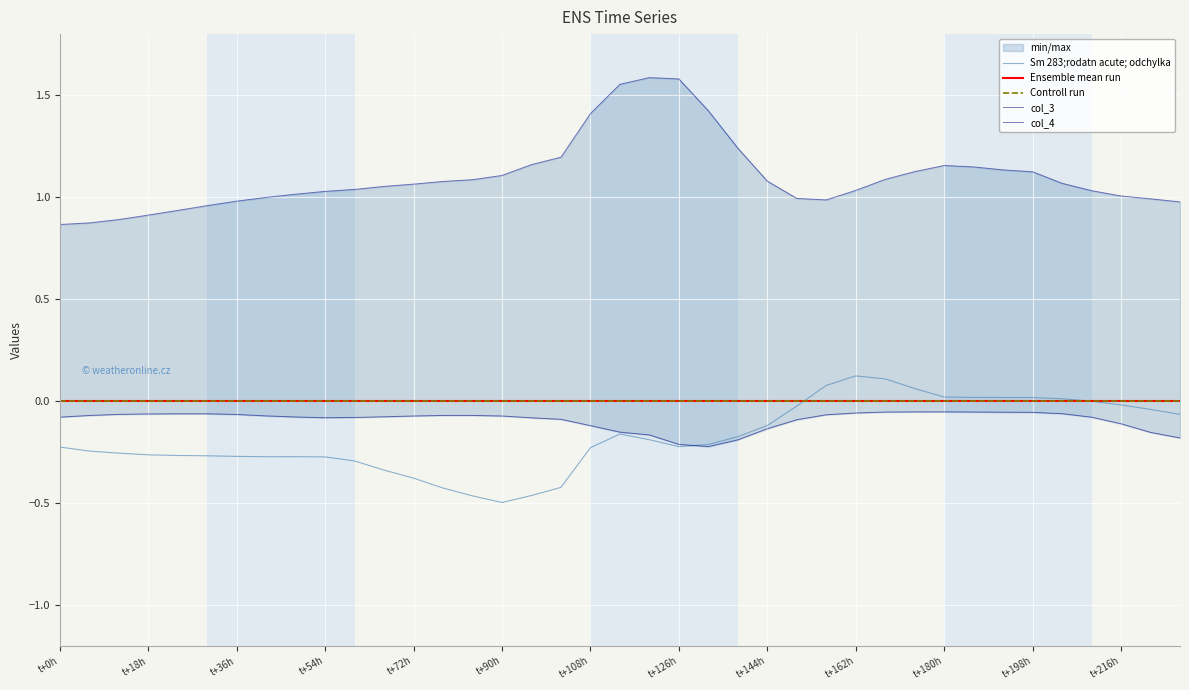

Reading left to right, what are all the values shown in this chart?

Sm 283;rodatn acute; odchylka: -0.2	-0.2	-0.3	-0.3	-0.3	-0.3	-0.3	-0.3	-0.3	-0.3	-0.3	-0.3	-0.4	-0.4	-0.5	-0.5	-0.5	-0.4	-0.2	-0.2	-0.2	-0.2	-0.2	-0.2	-0.1	-0.0	0.1	0.1	0.1	0.1	0.0	0.0	0.0	0.0	0.0	-0.0	-0.0	-0.0	-0.1
Ensemble mean run: 0.0	0.0	0.0	0.0	0.0	0.0	0.0	0.0	0.0	0.0	0.0	0.0	0.0	0.0	0.0	0.0	0.0	0.0	0.0	0.0	0.0	0.0	0.0	0.0	0.0	0.0	0.0	0.0	0.0	0.0	0.0	0.0	0.0	0.0	0.0	0.0	0.0	0.0	0.0
Controll run: 0.0	0.0	0.0	0.0	0.0	0.0	0.0	0.0	0.0	0.0	0.0	0.0	0.0	0.0	0.0	0.0	0.0	0.0	0.0	0.0	0.0	0.0	0.0	0.0	0.0	0.0	0.0	0.0	0.0	0.0	0.0	0.0	0.0	0.0	0.0	0.0	0.0	0.0	0.0
col_3: -0.1	-0.1	-0.1	-0.1	-0.1	-0.1	-0.1	-0.1	-0.1	-0.1	-0.1	-0.1	-0.1	-0.1	-0.1	-0.1	-0.1	-0.1	-0.1	-0.2	-0.2	-0.2	-0.2	-0.2	-0.1	-0.1	-0.1	-0.1	-0.1	-0.1	-0.1	-0.1	-0.1	-0.1	-0.1	-0.1	-0.1	-0.2	-0.2
col_4: 0.9	0.9	0.9	0.9	0.9	1.0	1.0	1.0	1.0	1.0	1.0	1.1	1.1	1.1	1.1	1.1	1.2	1.2	1.4	1.6	1.6	1.6	1.4	1.2	1.1	1.0	1.0	1.0	1.1	1.1	1.2	1.1	1.1	1.1	1.1	1.0	1.0	1.0	1.0